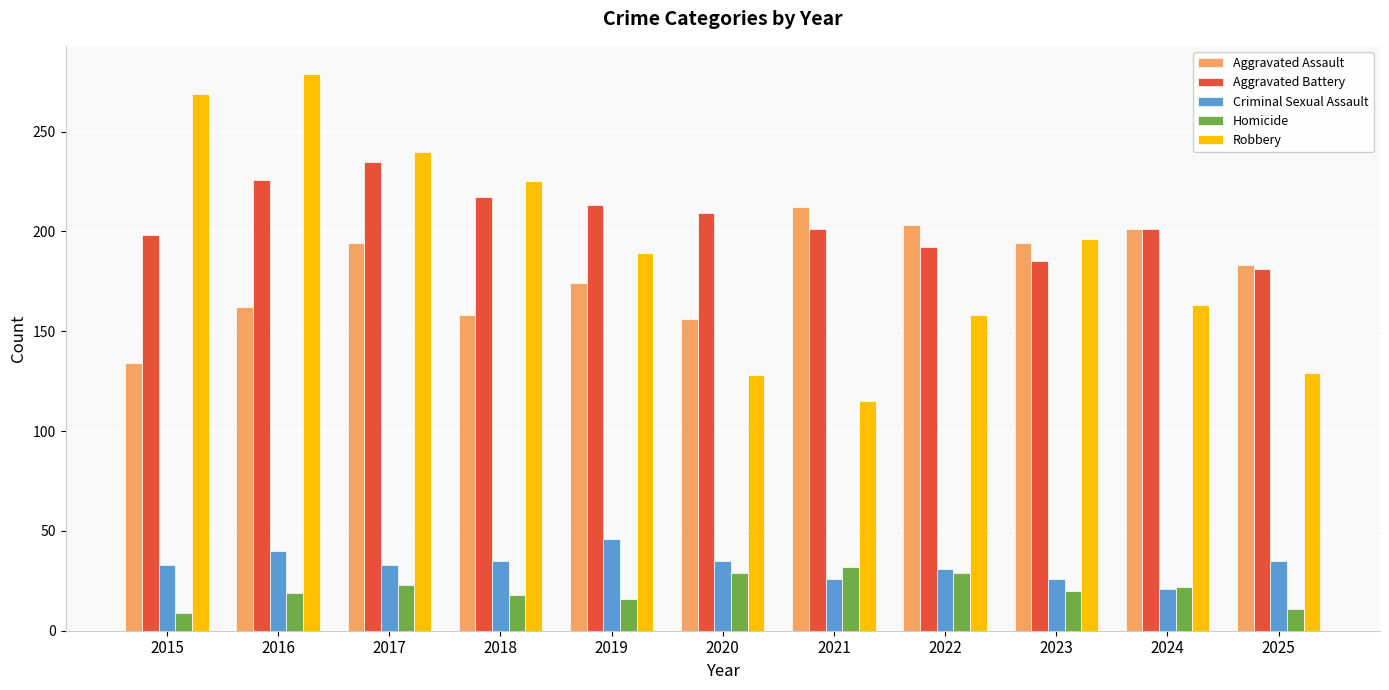

What is the greatest value displayed?

279